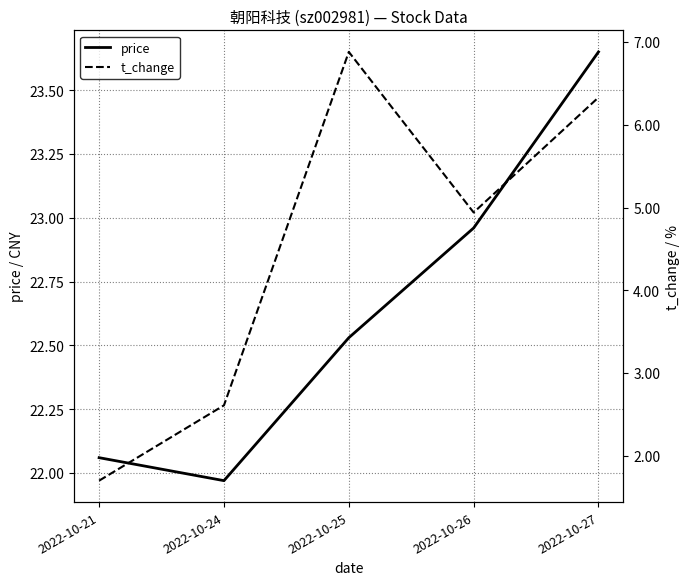

At which category does the chart reach its minimum across all series?

2022-10-21